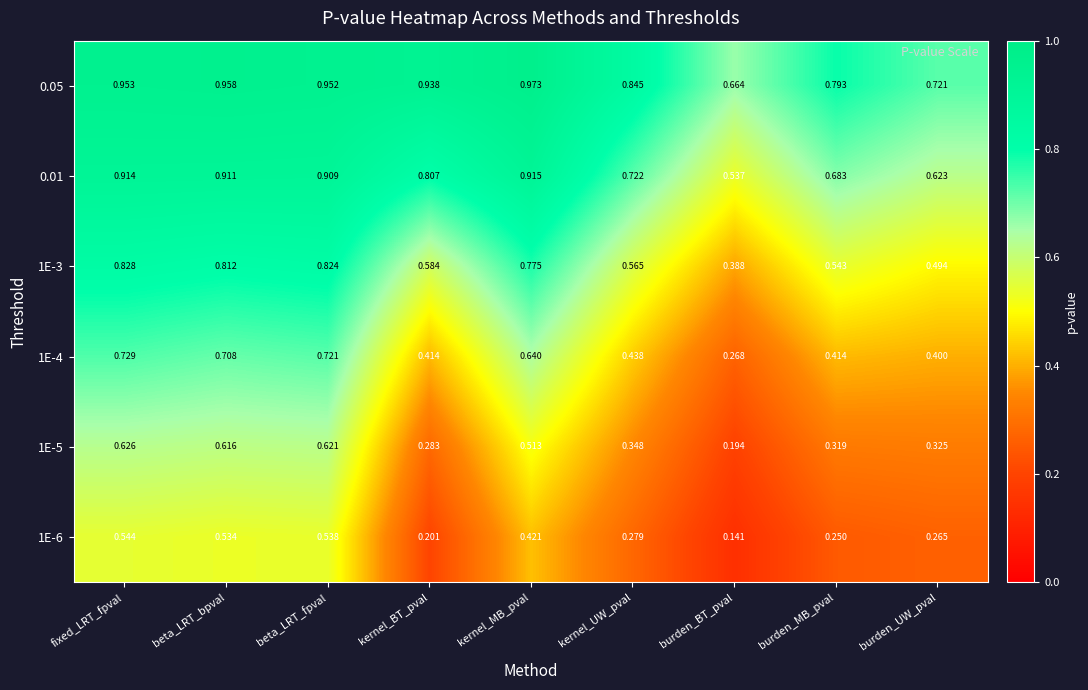

List the labels in order of 1E-6 value, smallest first.

burden_BT_pval, kernel_BT_pval, burden_MB_pval, burden_UW_pval, kernel_UW_pval, kernel_MB_pval, beta_LRT_bpval, beta_LRT_fpval, fixed_LRT_fpval